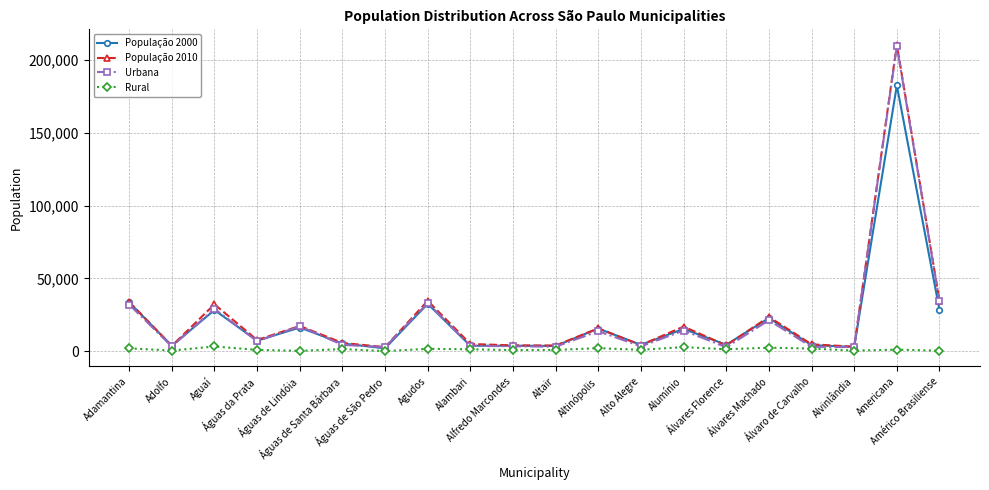

Which series ends up on top after the final intersection of População 2000 and População 2010?

População 2010